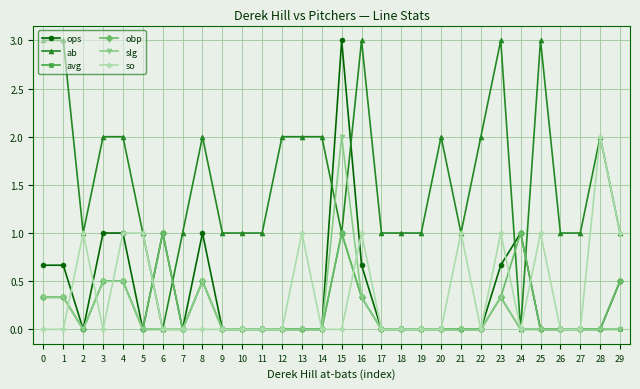

How many intersections are there between ab and ops?

6